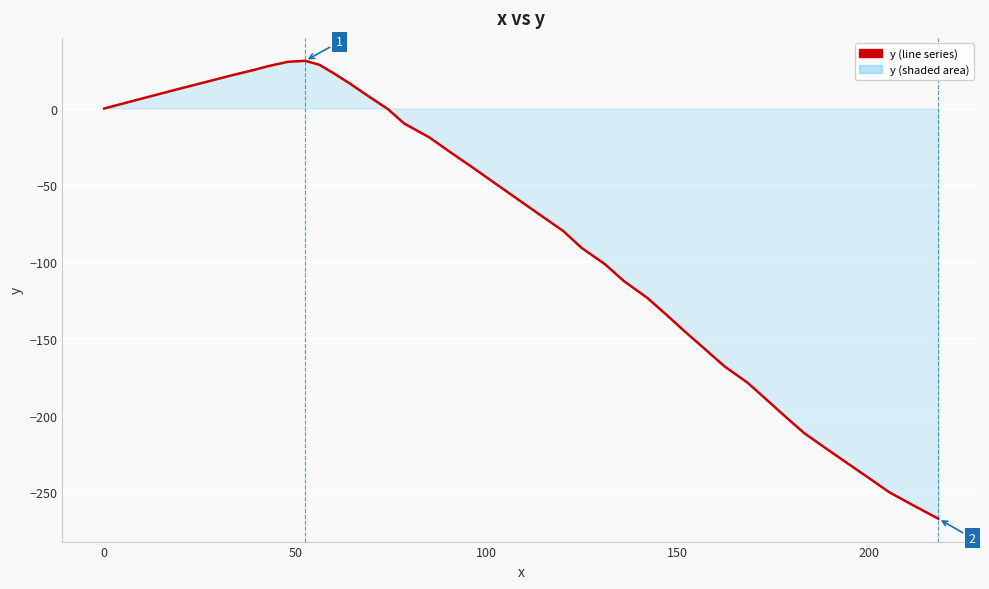

Count the number of values greater than -59.

19